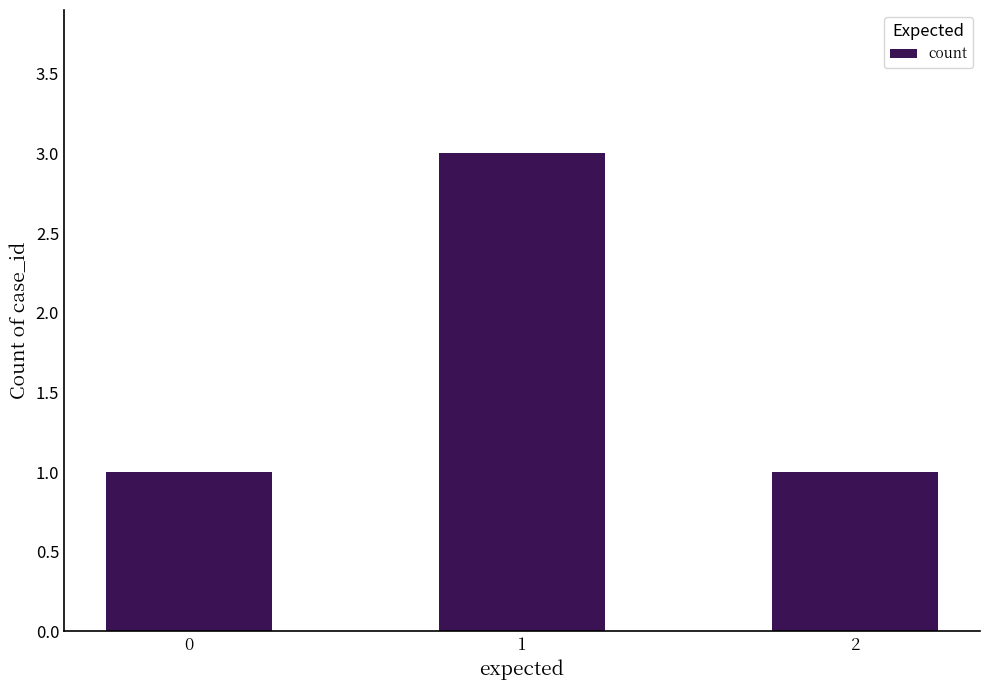

Reading right to left, what are all the values shown in this chart?

1	3	1